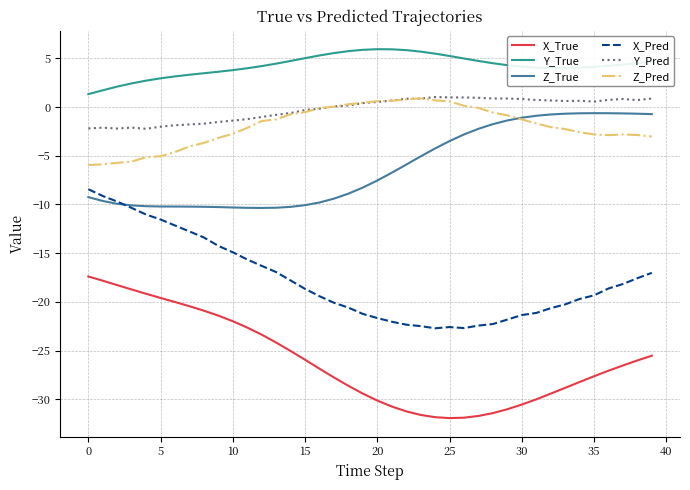

What is the greatest value displayed?

5.9